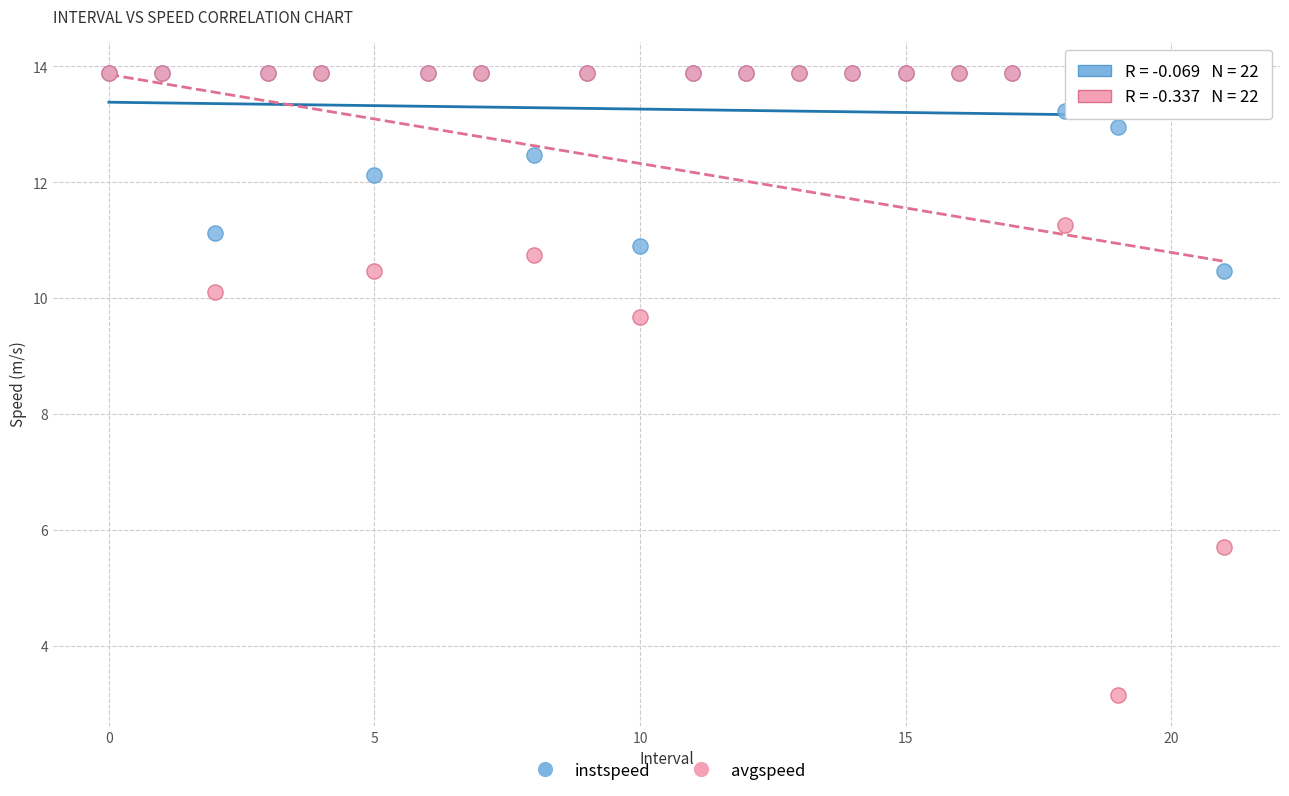

In the instspeed series, what Y value is closest to 12?

12.1